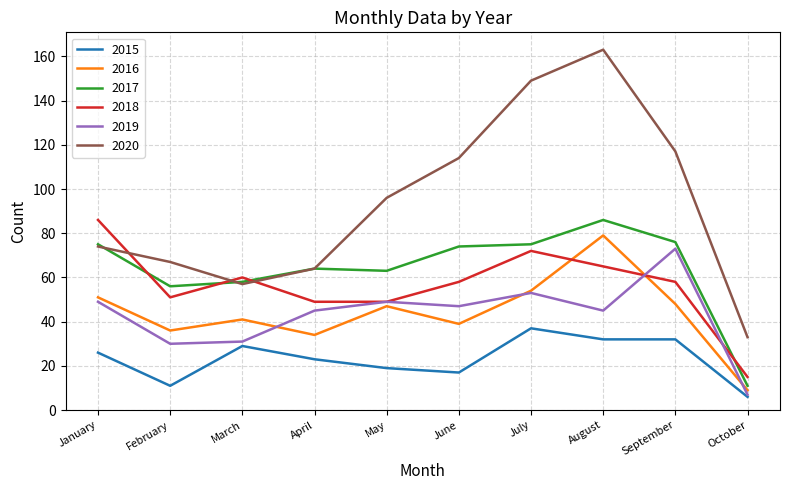

Which series has the largest total across all categories?

2020